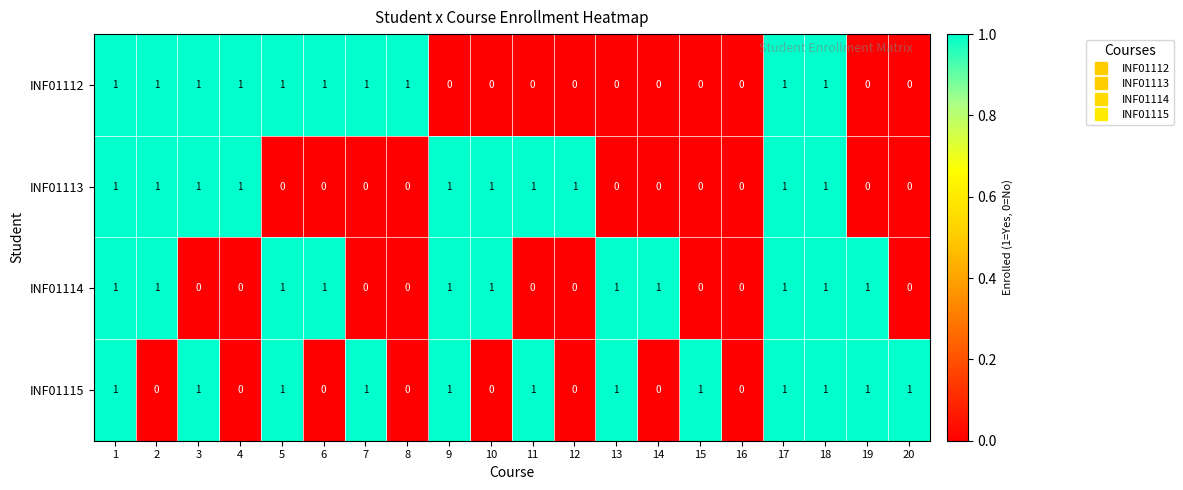

The value of INF01115 at 7 is 1. True or false?

True